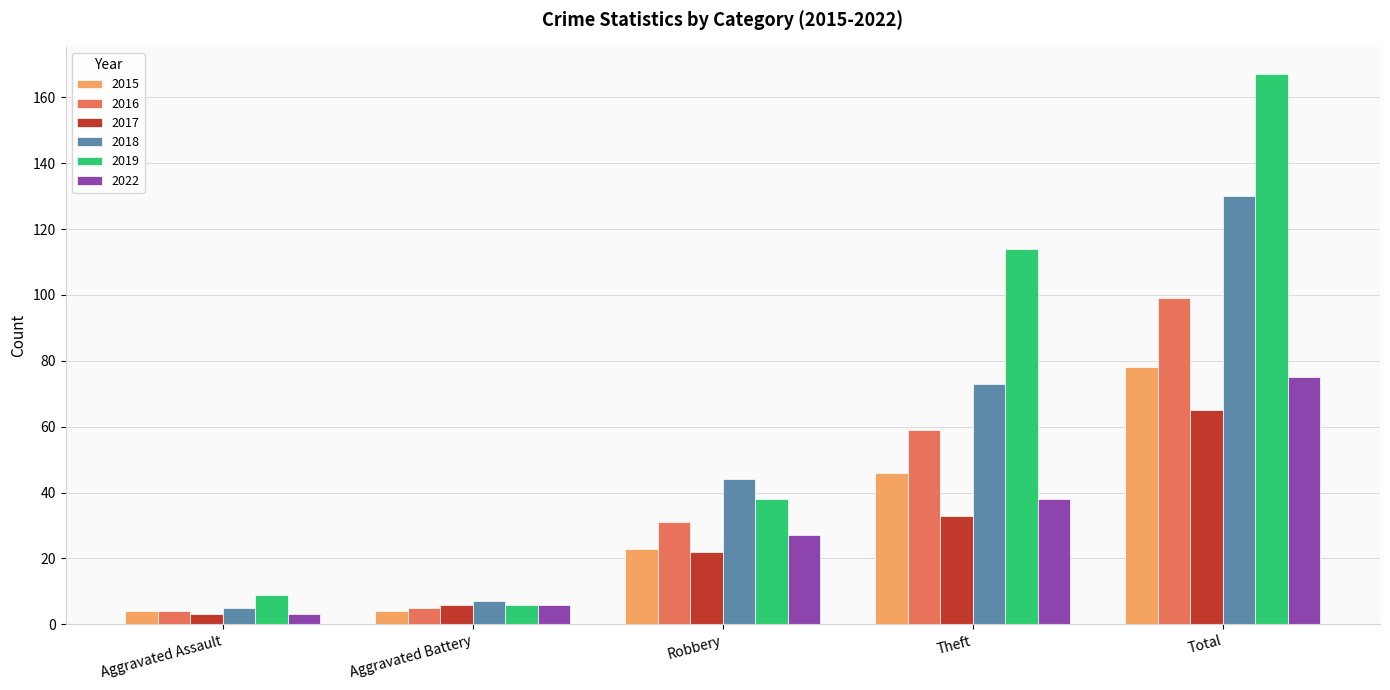

Rank the series by their maximum value, from highest to lowest.

2019, 2018, 2016, 2015, 2022, 2017